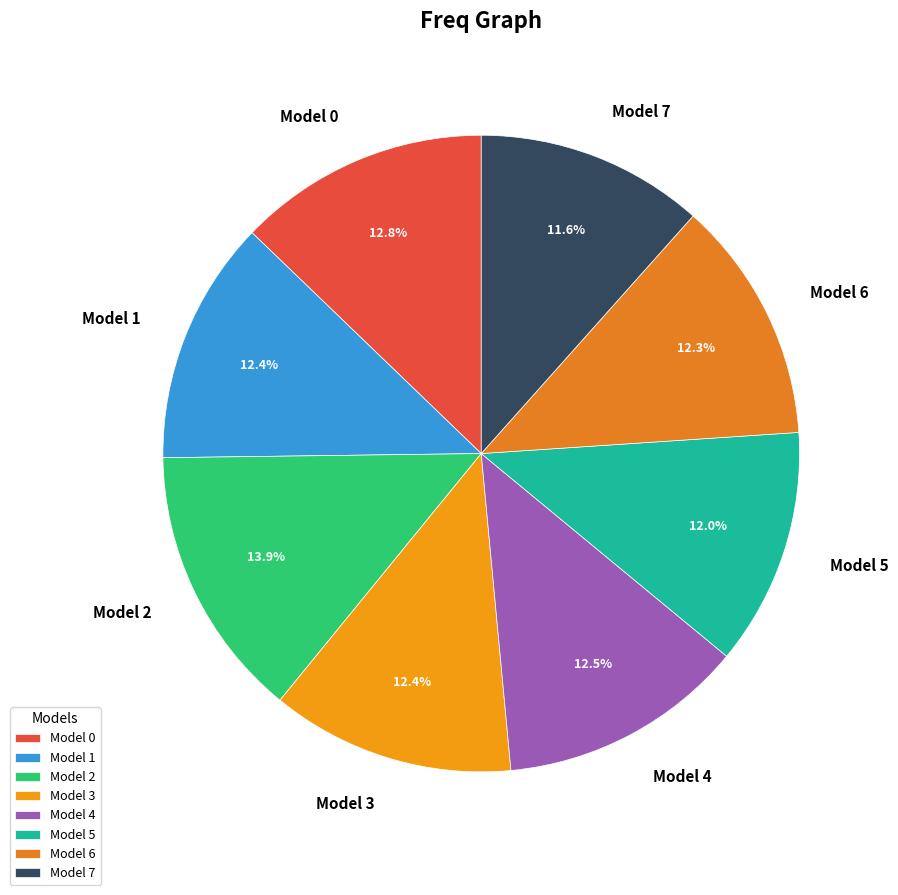

To the nearest percent, what percentage of the pie is Model 5?

12%